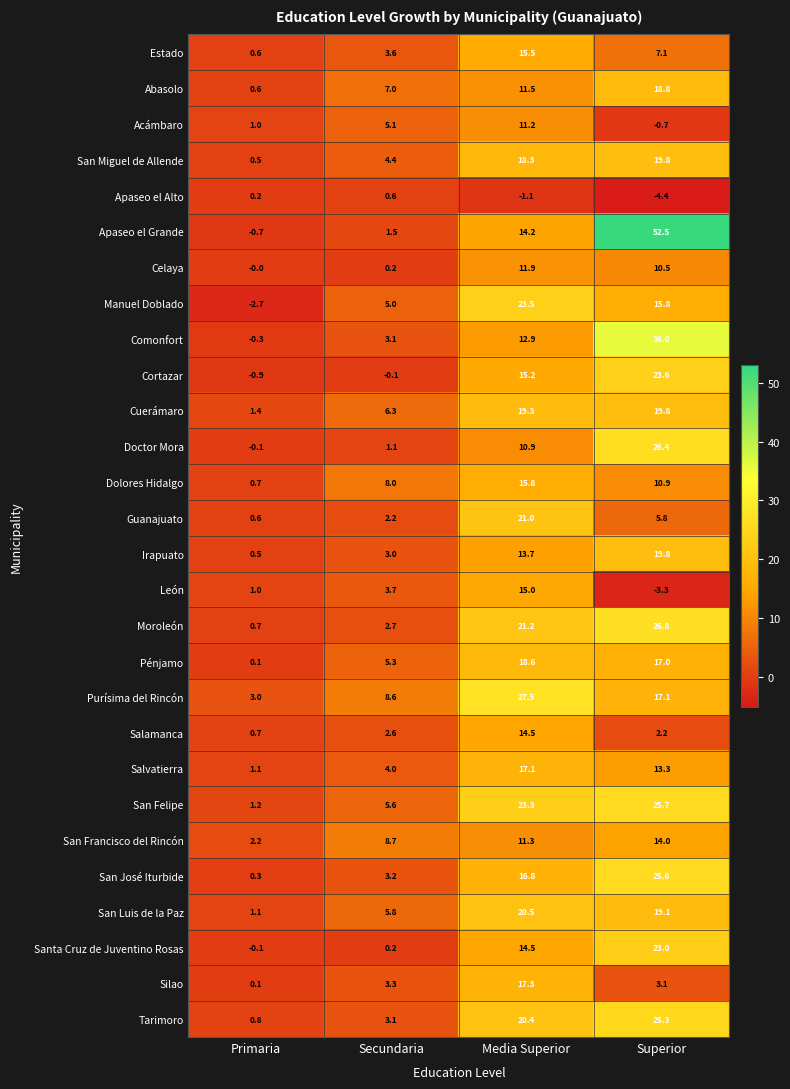

At which category is the sum across all series the highest?

Superior